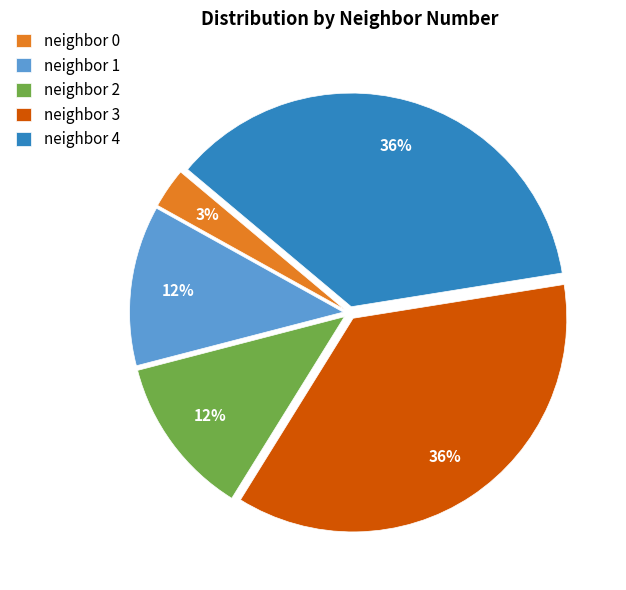

Does neighbor 0 represent more than half of the total?

No